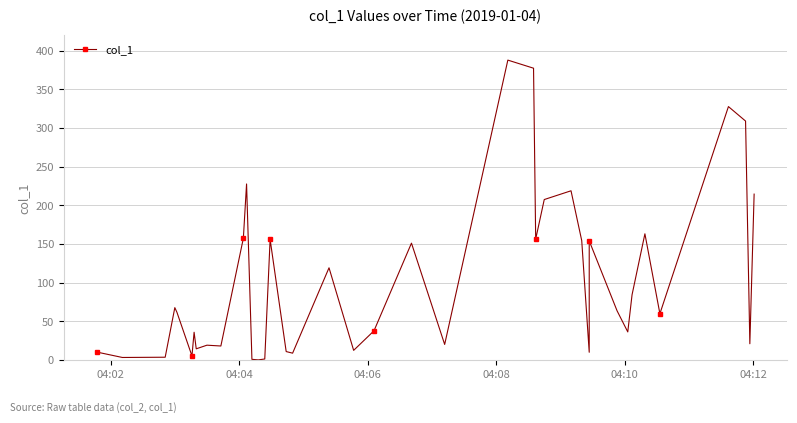

What is the value of the 24th point from the left?

388.0